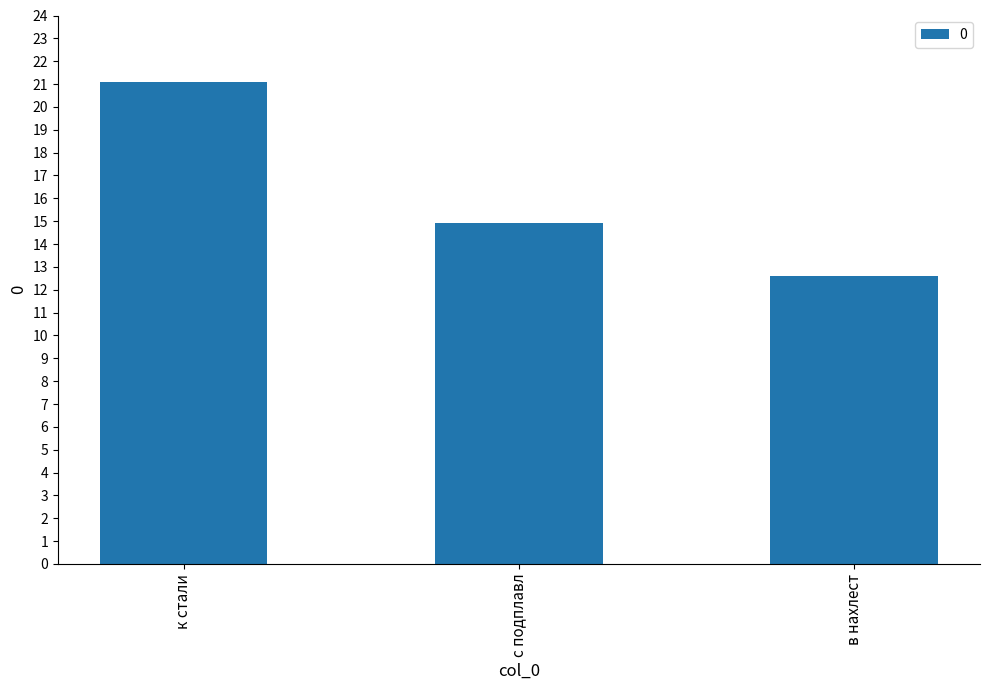

How many bars are there in total?

3